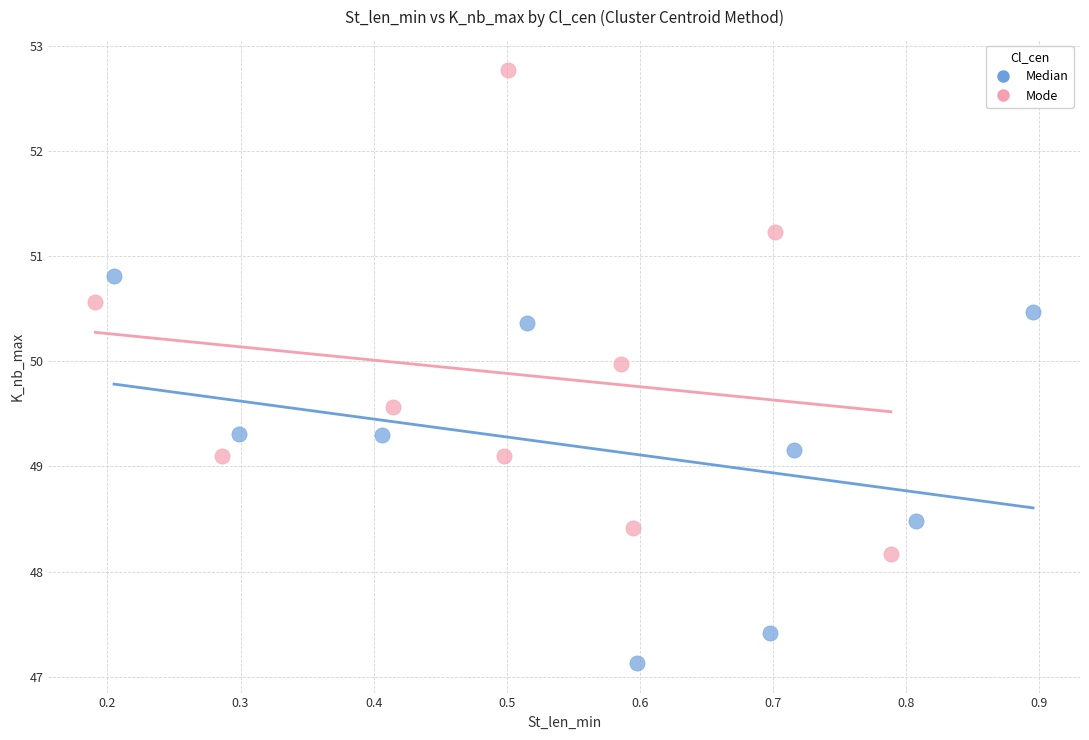

What are all the series names shown in the legend?

Median, Mode